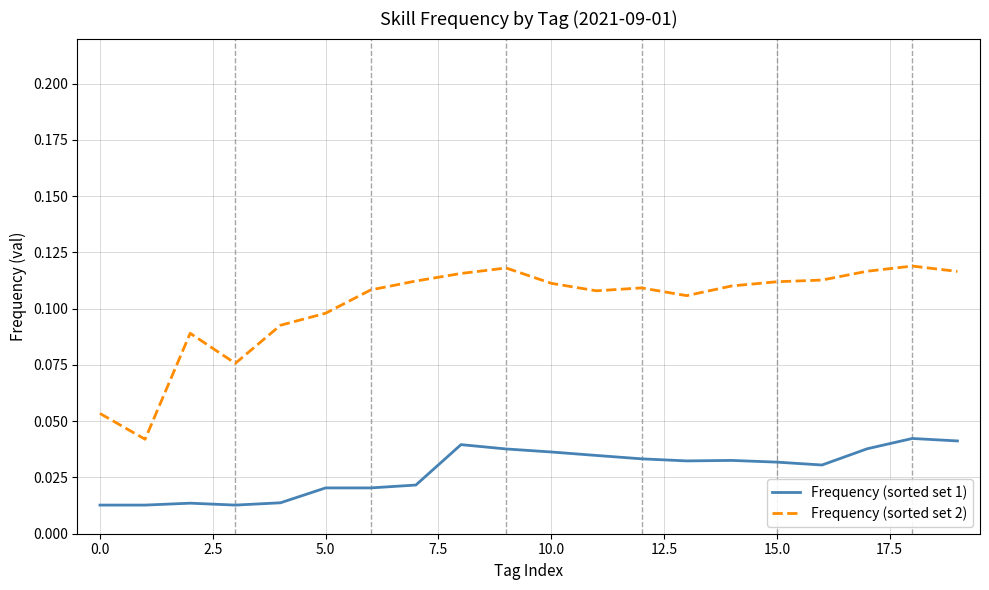

True or false: Frequency (sorted set 1) and Frequency (sorted set 2) intersect in this chart.

False